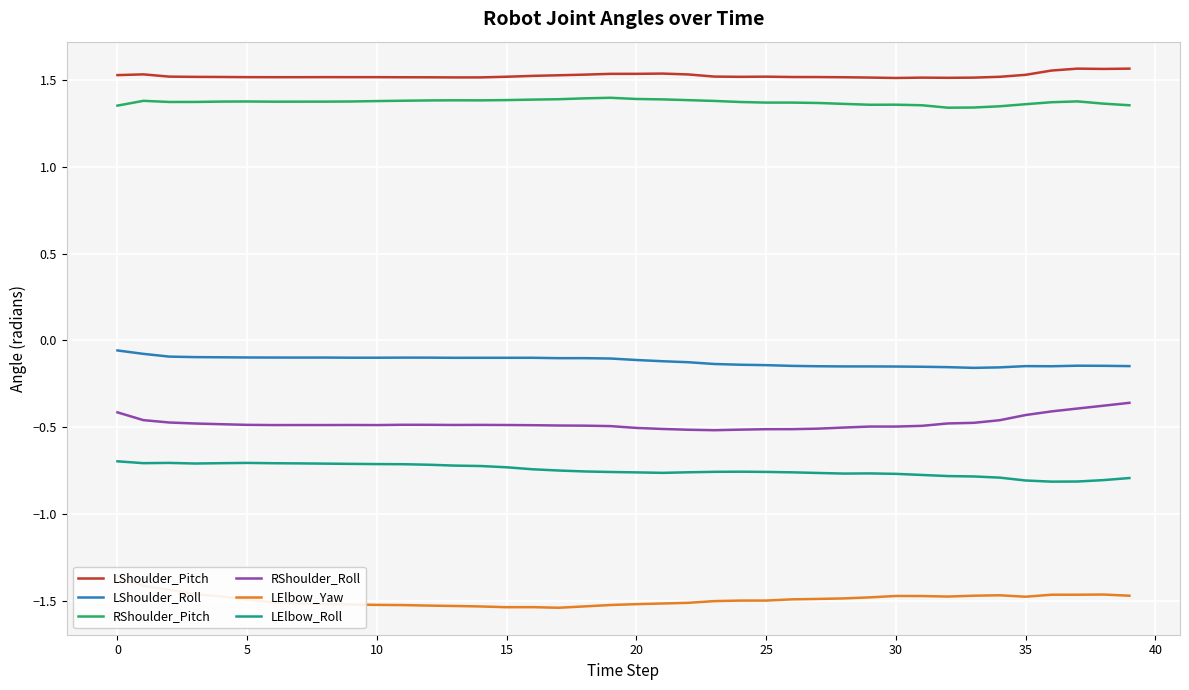

Rank the series by their maximum value, from lowest to highest.

LElbow_Yaw, LElbow_Roll, RShoulder_Roll, LShoulder_Roll, RShoulder_Pitch, LShoulder_Pitch